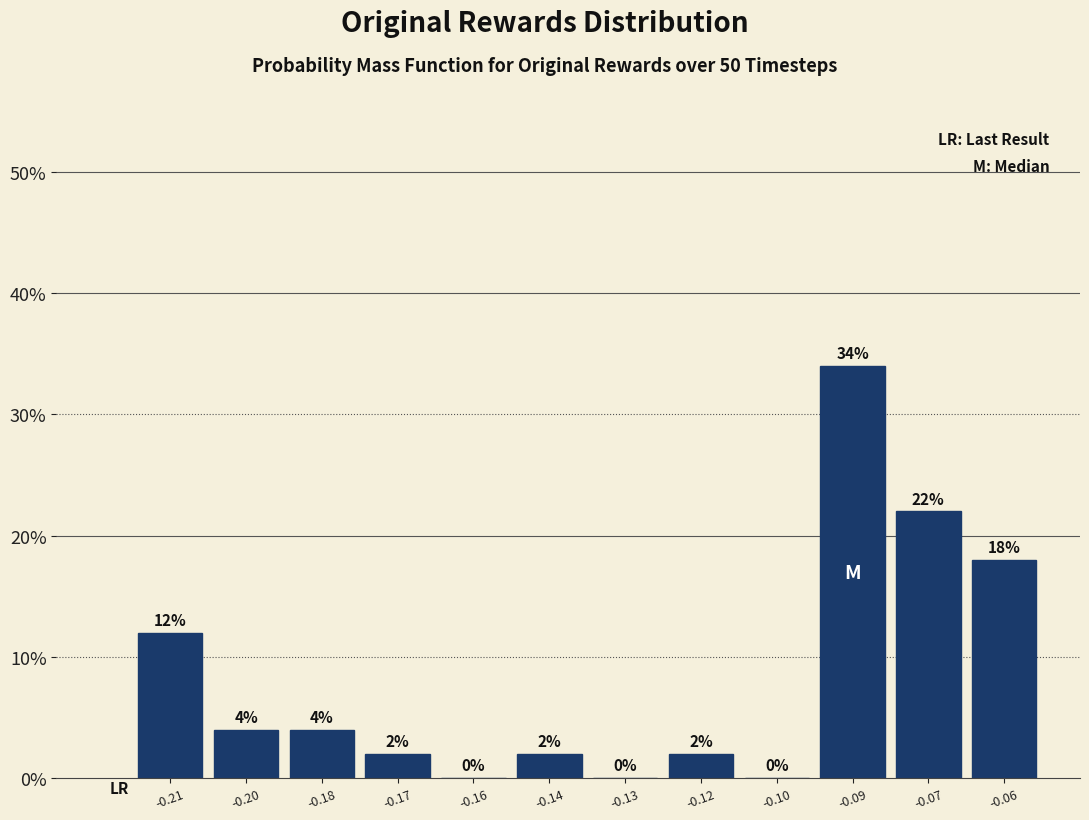

Reading left to right, list all the values displayed in this chart.

-0.21=12	-0.20=4	-0.18=4	-0.17=2	-0.16=0	-0.14=2	-0.13=0	-0.12=2	-0.10=0	-0.09=34	-0.07=22	-0.06=18